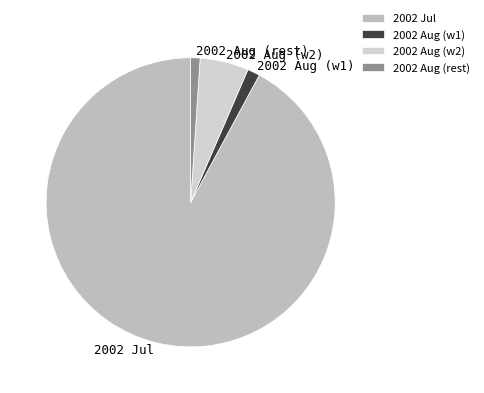

The 2002 Aug (w2) slice represents 5% of the pie. True or false?

True